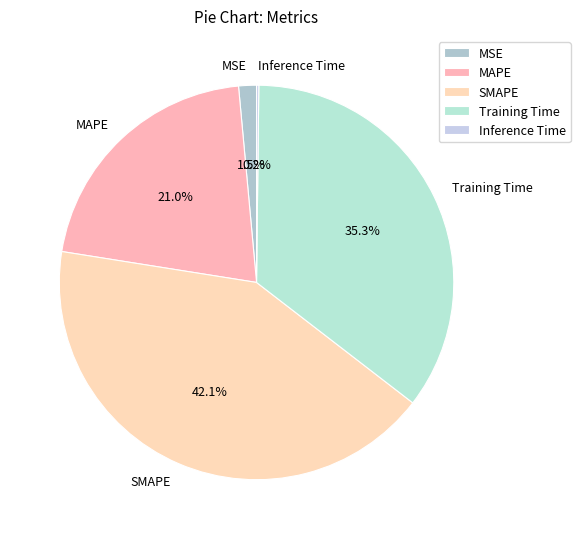

What percentage is the MAPE slice, to the nearest percent?

21%